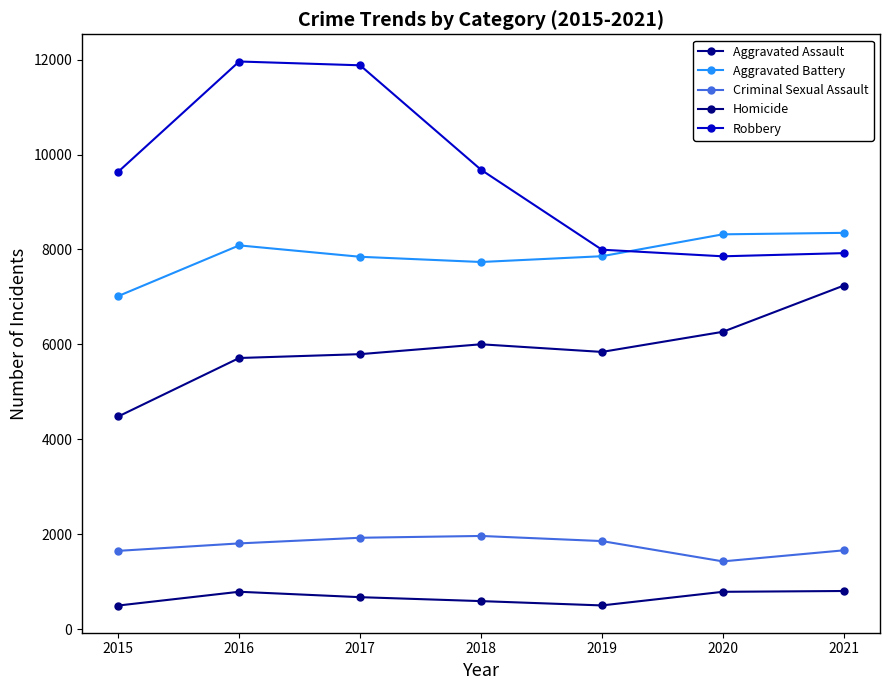

What is the minimum value shown in the chart?

496